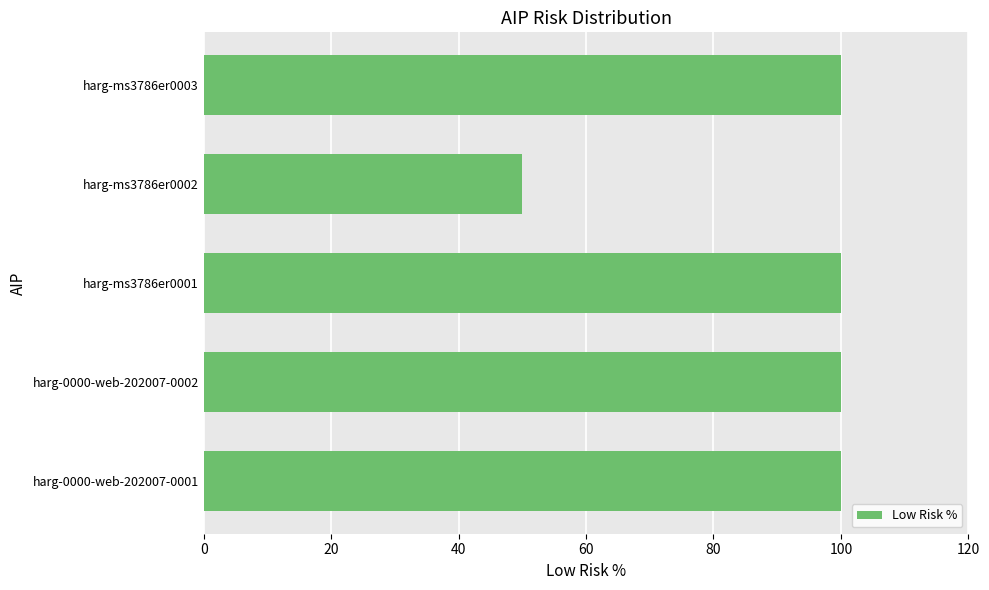

Approximately how many times larger is the value at harg-0000-web-202007-0001 compared to harg-ms3786er0001?

1.0